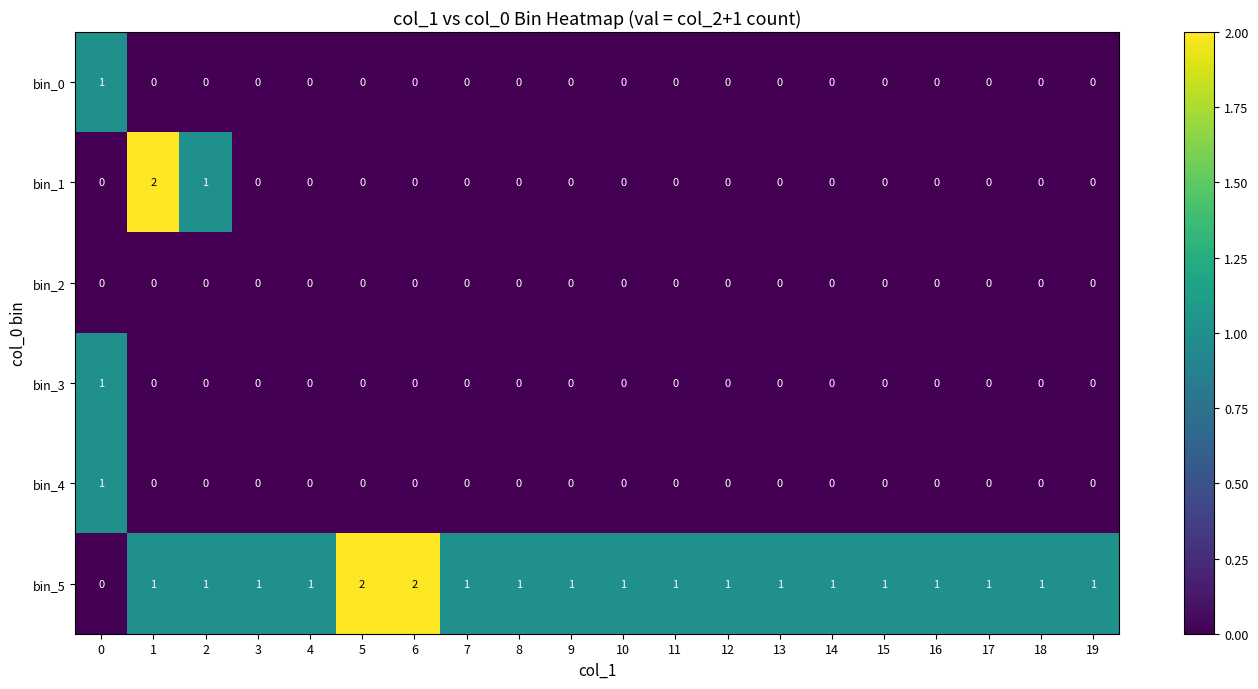

Is it true that bin_4 equals 0 at 16?

True